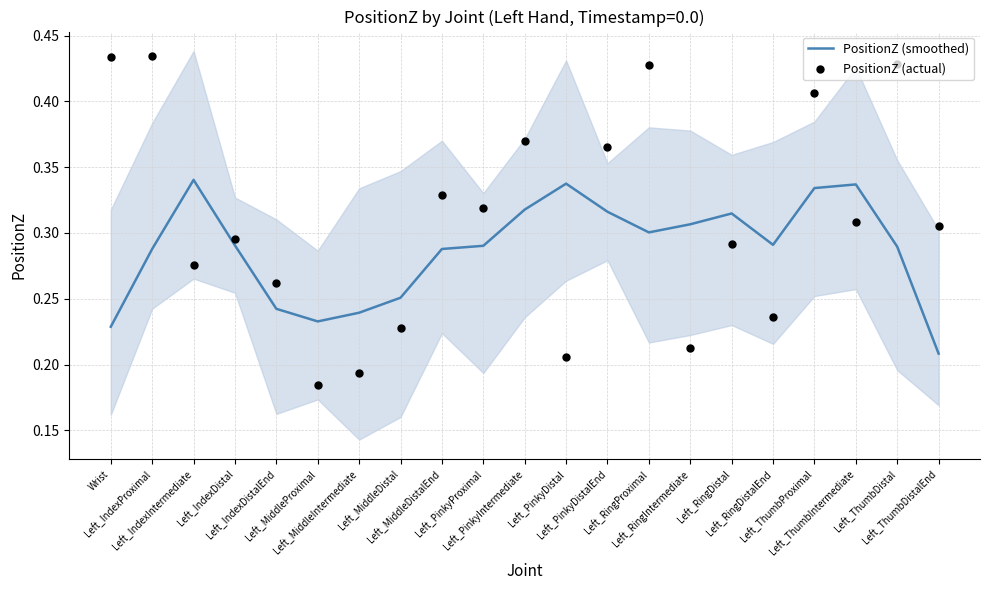

Which series contains the highest Y value?

PositionZ (actual)